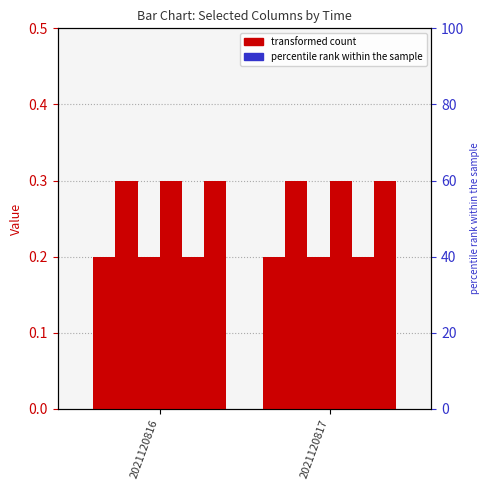

Are the bars horizontal?

No